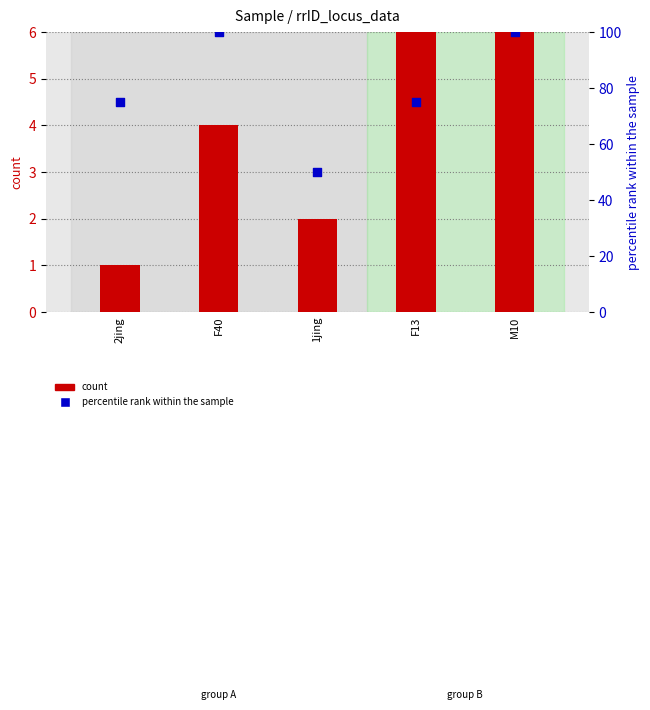

What are all the series names shown in the legend?

count, percentile rank within the sample